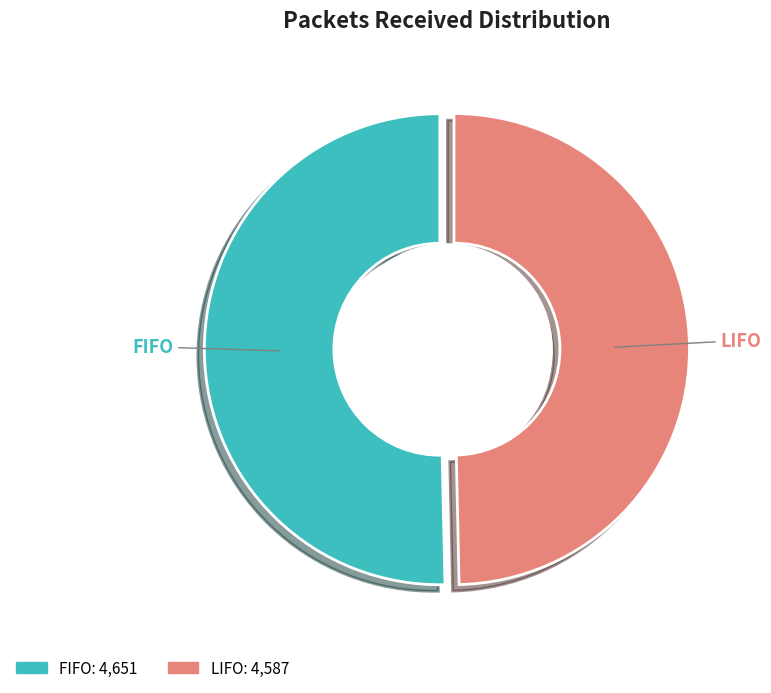

To the nearest percent, what is the difference between the FIFO and LIFO slice percentages?

1%